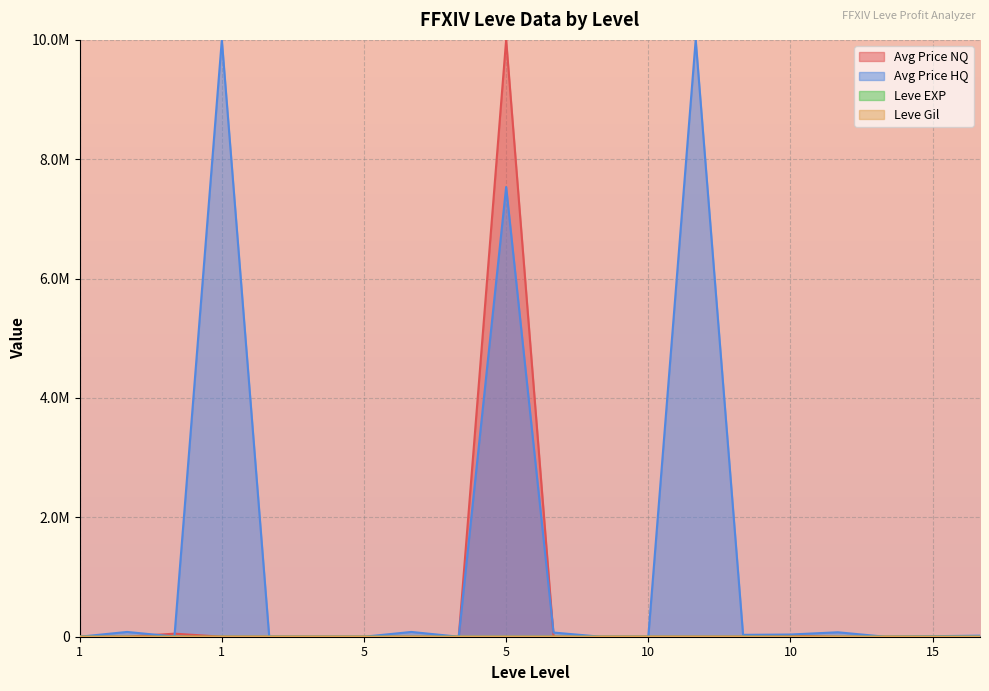

How many intersections are there between Avg Price NQ and Leve EXP?

7